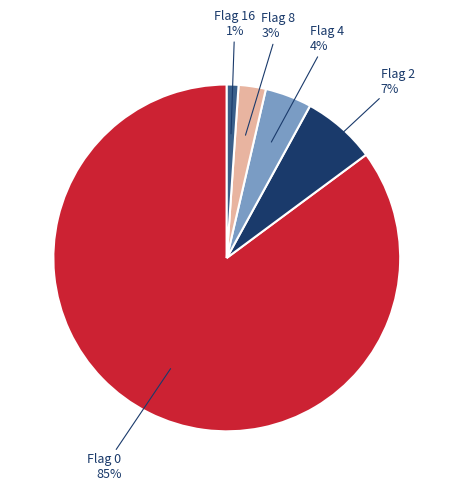

Does any single category account for the majority?

Yes